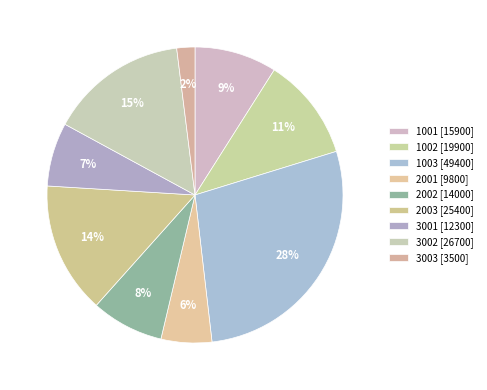

Is there any slice that represents more than half of the pie?

No